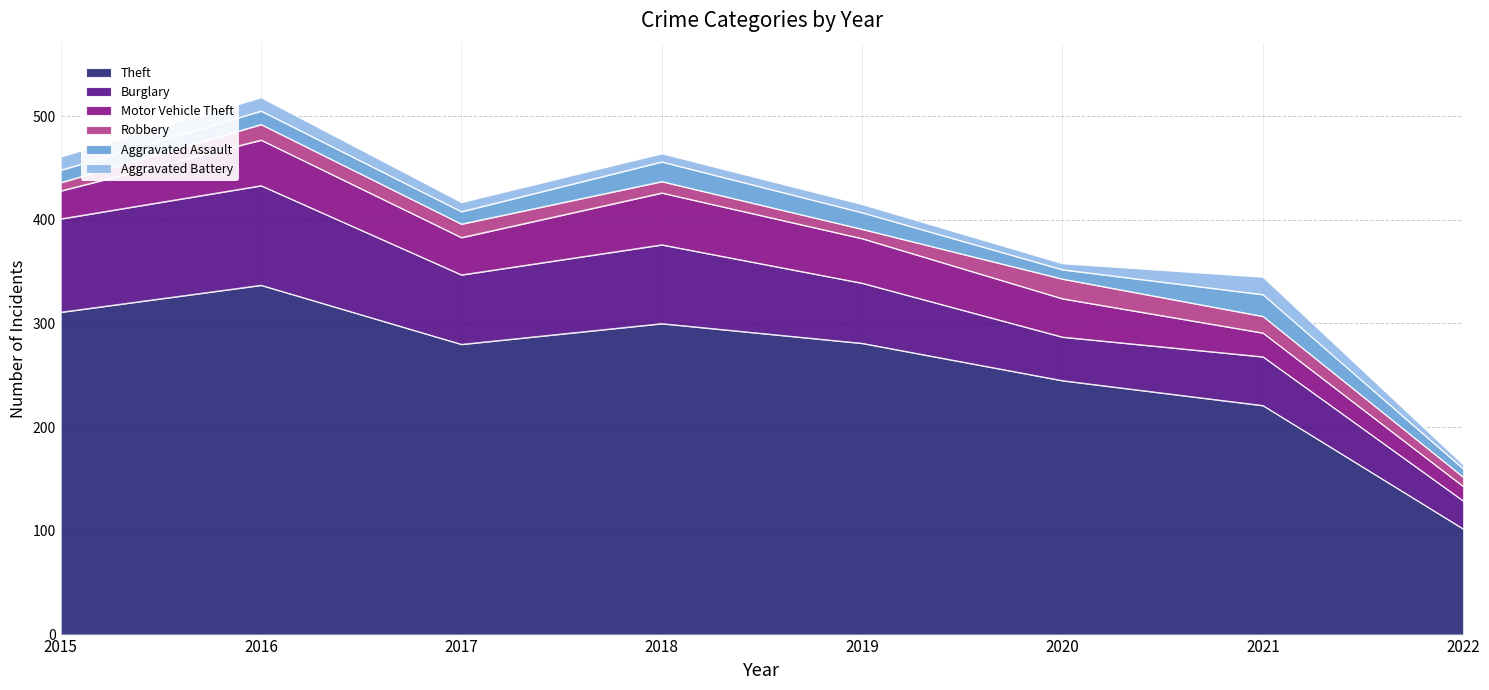

At which category does the chart reach its peak across all series?

2016